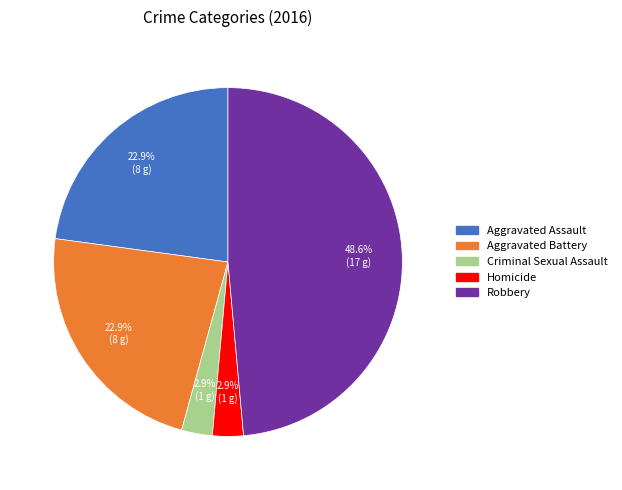

What is the largest slice in the pie chart?

Robbery